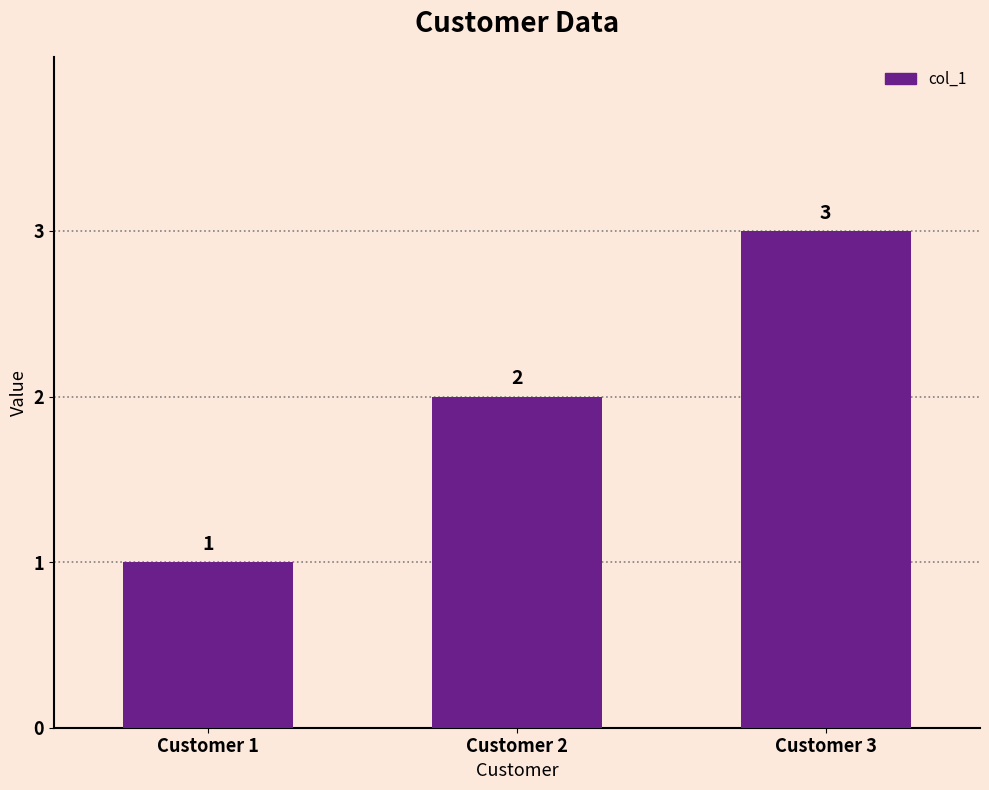

Are the bars grouped side by side (vs. stacked)?

No